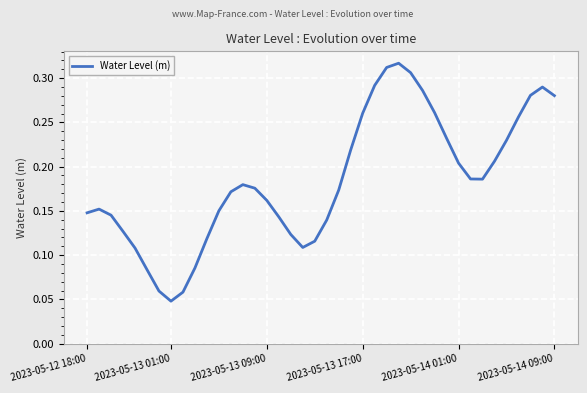

True or false: there are more than 0 points higher than both neighbors.

True